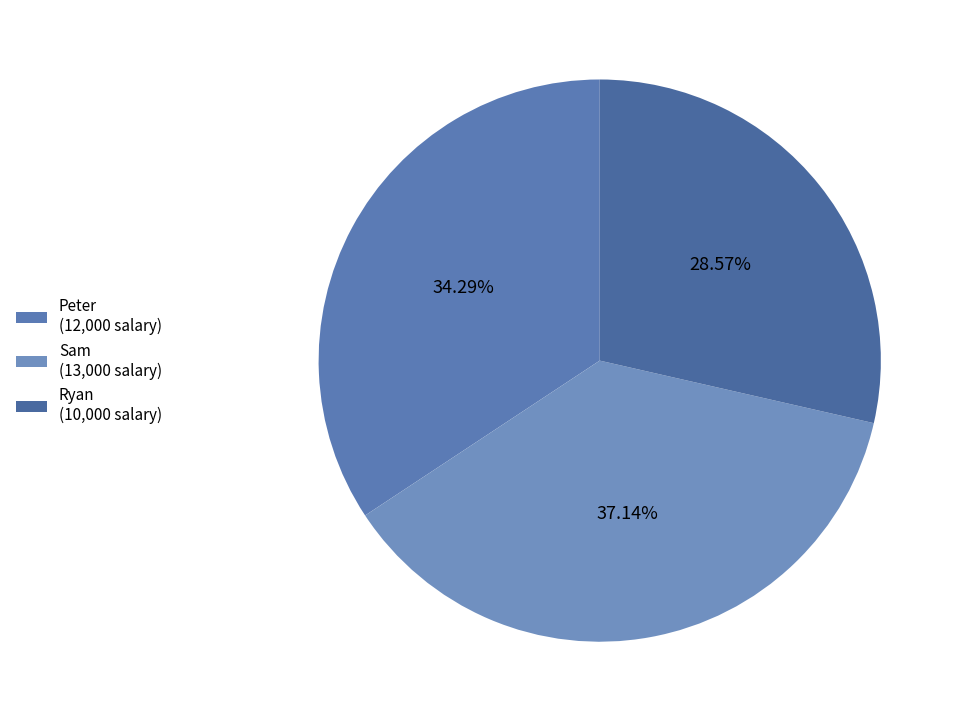

How many slices are in this pie chart?

3